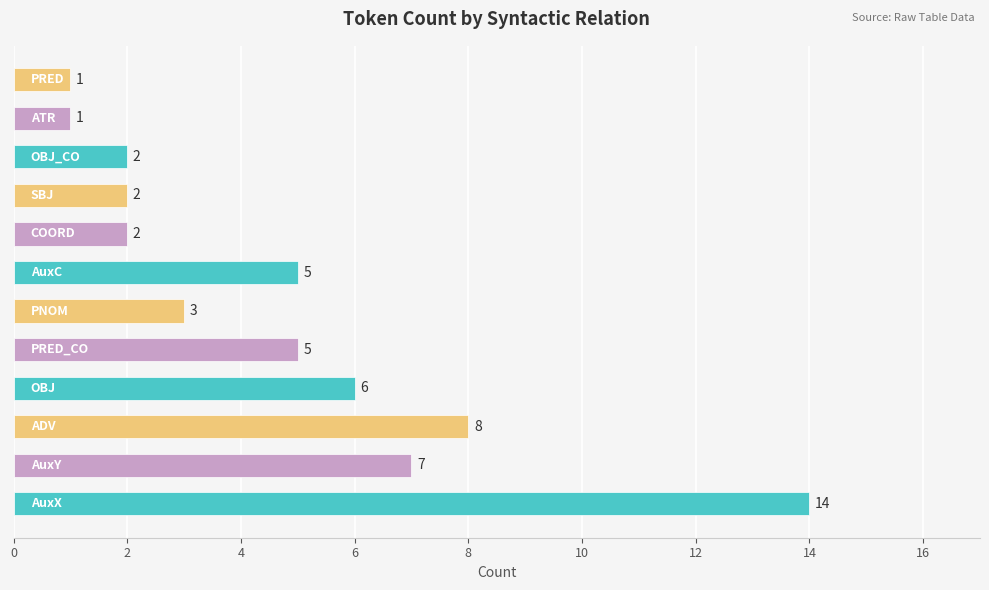

What is the greatest value displayed?

14